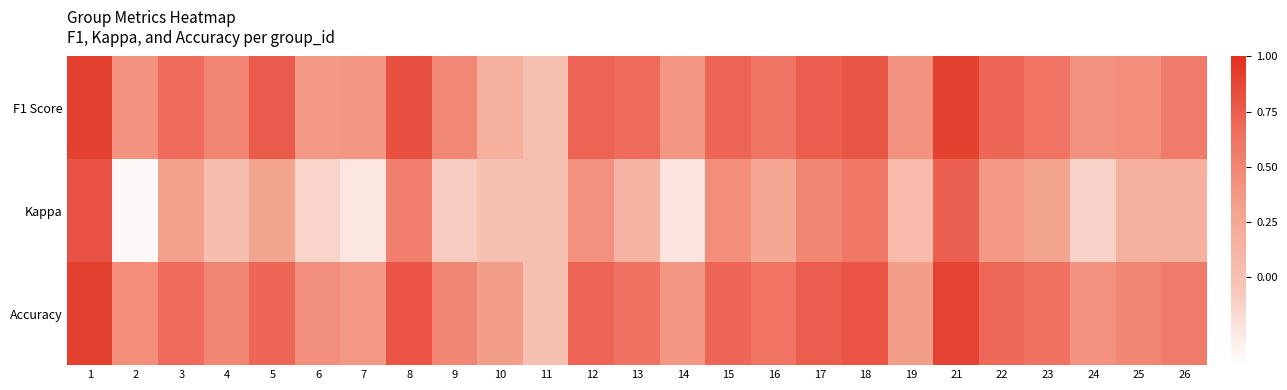

What is the total value across all series at 25?

1.1